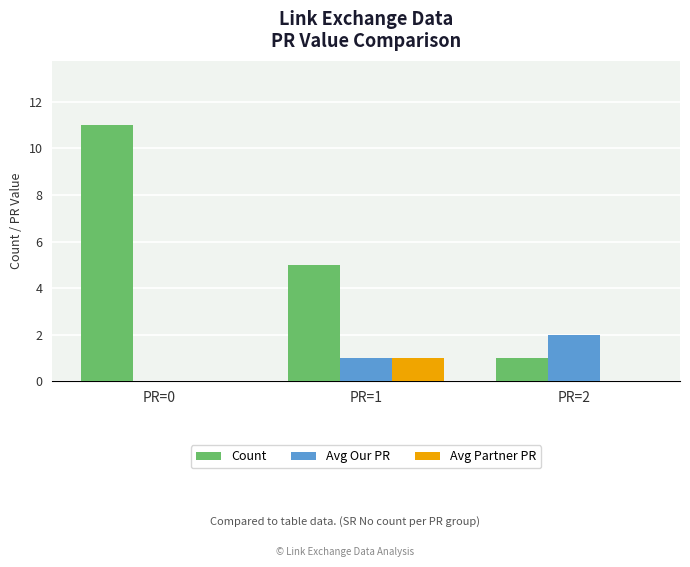

How many positive values does the Avg Our PR series have?

2